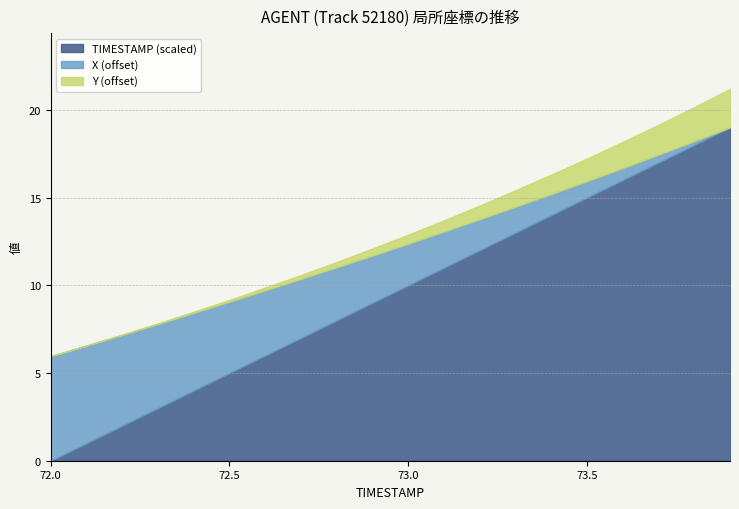

True or false: TIMESTAMP and Y intersect in this chart.

False